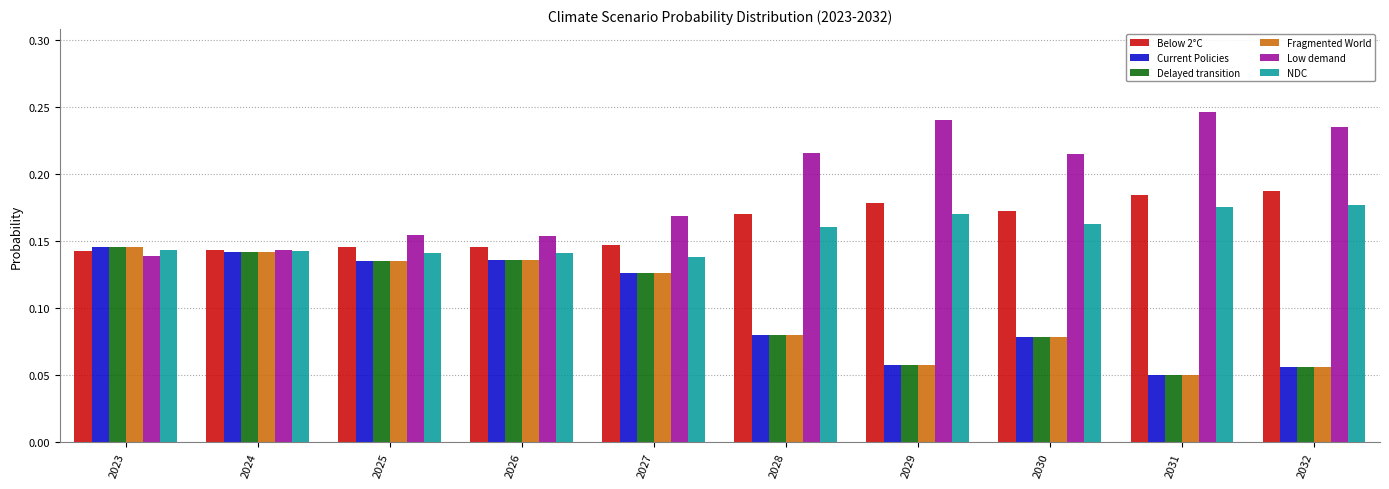

What are all the series names shown in the legend?

Below 2°C, Current Policies, Delayed transition, Fragmented World, Low demand, NDC